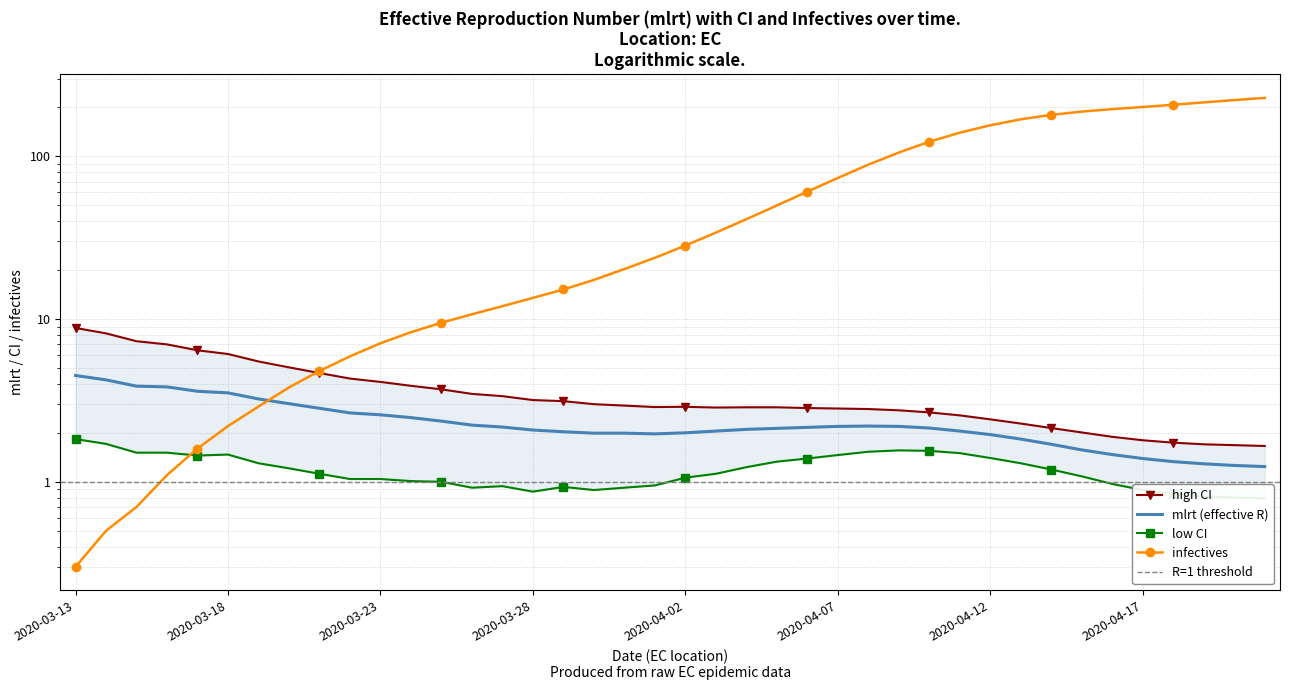

What is the spread (max minus min) of values at 2020-03-17?

5.0